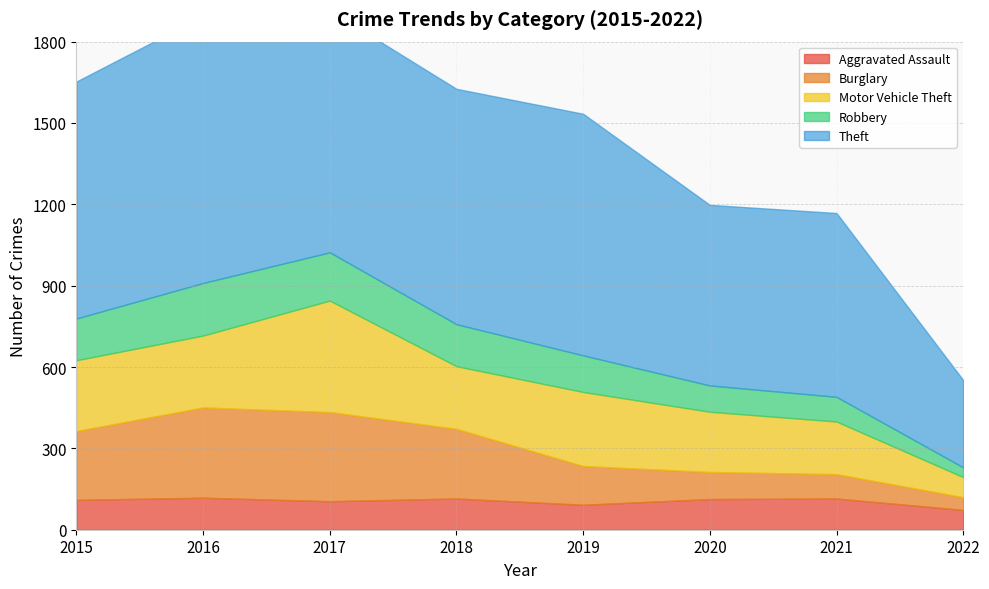

Reading right to left, transcribe all the data shown in this chart.

Aggravated Assault: 2022=73	2021=115	2020=113	2019=92	2018=115	2017=105	2016=118	2015=110
Burglary: 2022=47	2021=90	2020=100	2019=143	2018=257	2017=329	2016=333	2015=254
Motor Vehicle Theft: 2022=74	2021=194	2020=222	2019=273	2018=231	2017=411	2016=265	2015=261
Robbery: 2022=36	2021=91	2020=97	2019=135	2018=155	2017=178	2016=194	2015=154
Theft: 2022=322	2021=678	2020=666	2019=891	2018=868	2017=892	2016=984	2015=874